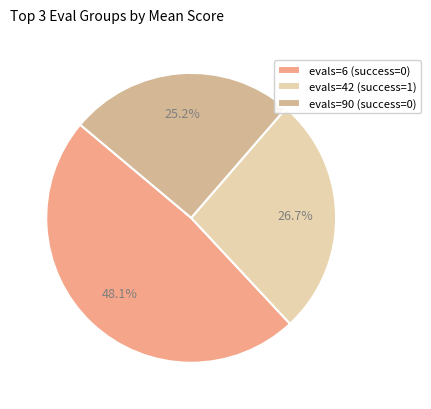

What percentage is the evals=42 (success=1) slice, to the nearest percent?

27%